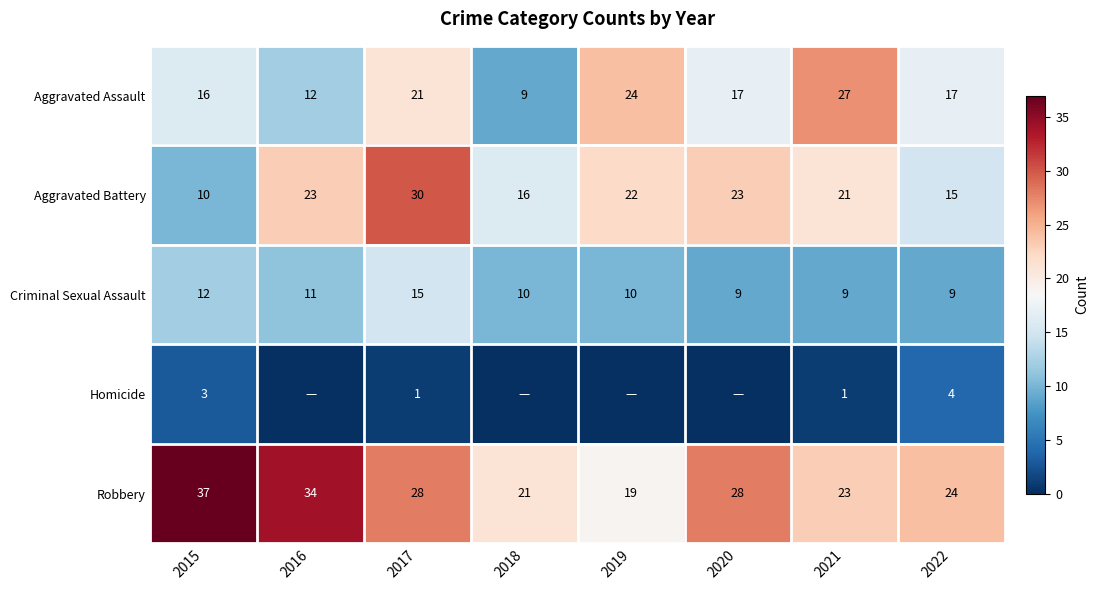

The Criminal Sexual Assault series shows 23 at 2017. True or false?

False